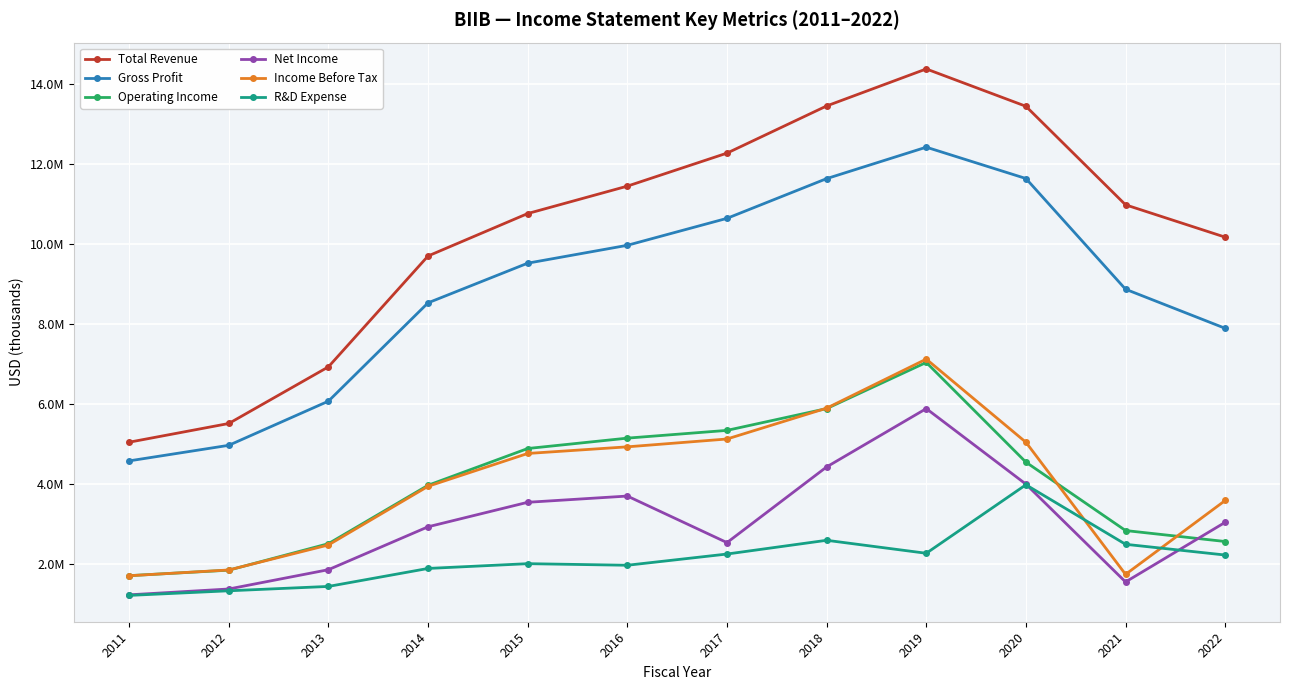

At which category does the chart reach its minimum across all series?

2011